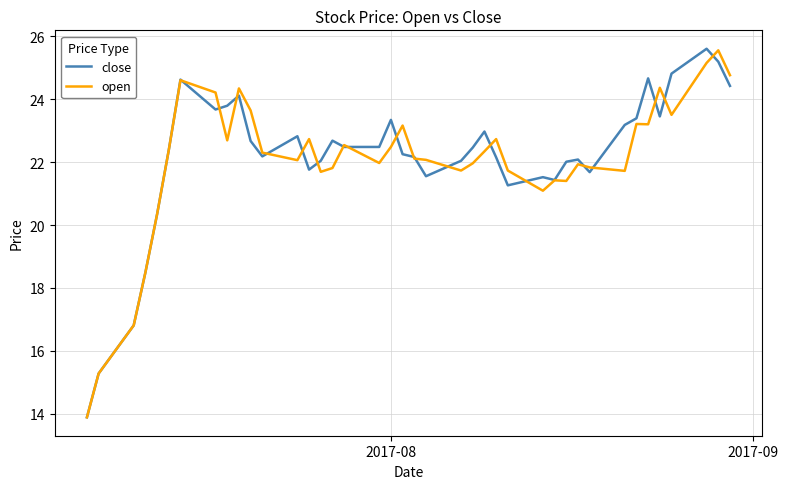

What is the maximum value for close?

25.6